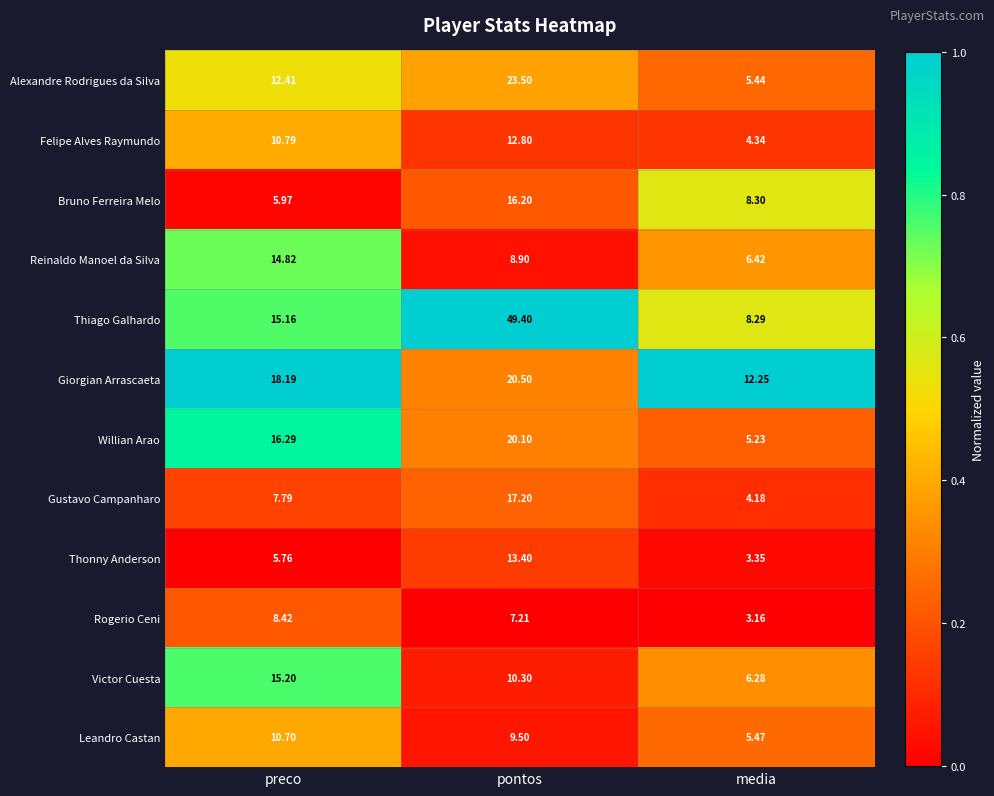

Where is Alexandre Rodrigues da Silva nearest to the value 14?

preco